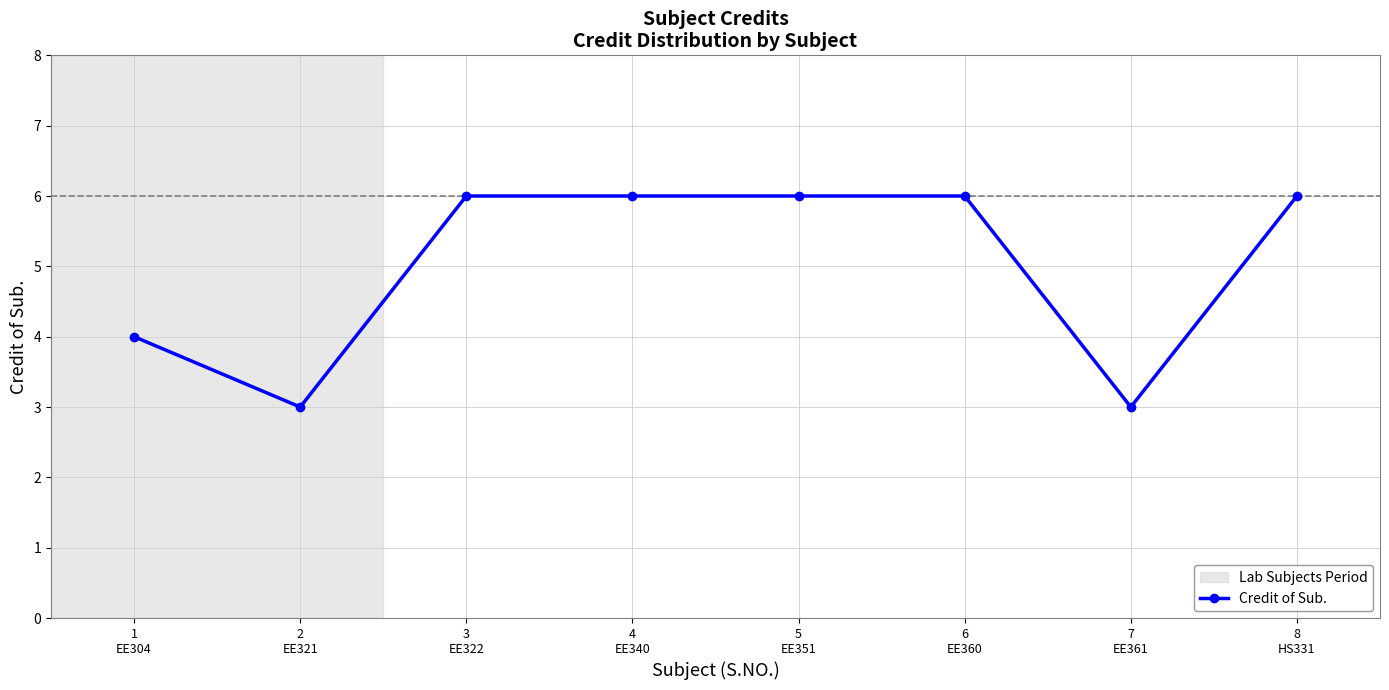

True or false: the data has more than 2 interior local peaks.

False